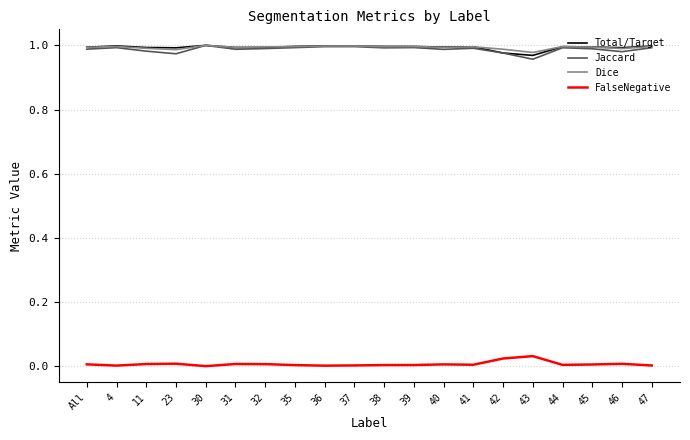

The value of Dice at All is 1.6. True or false?

False